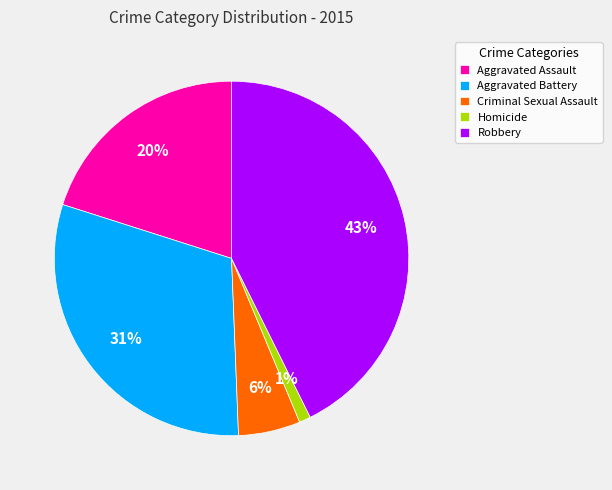

Count the number of slices in the pie.

5